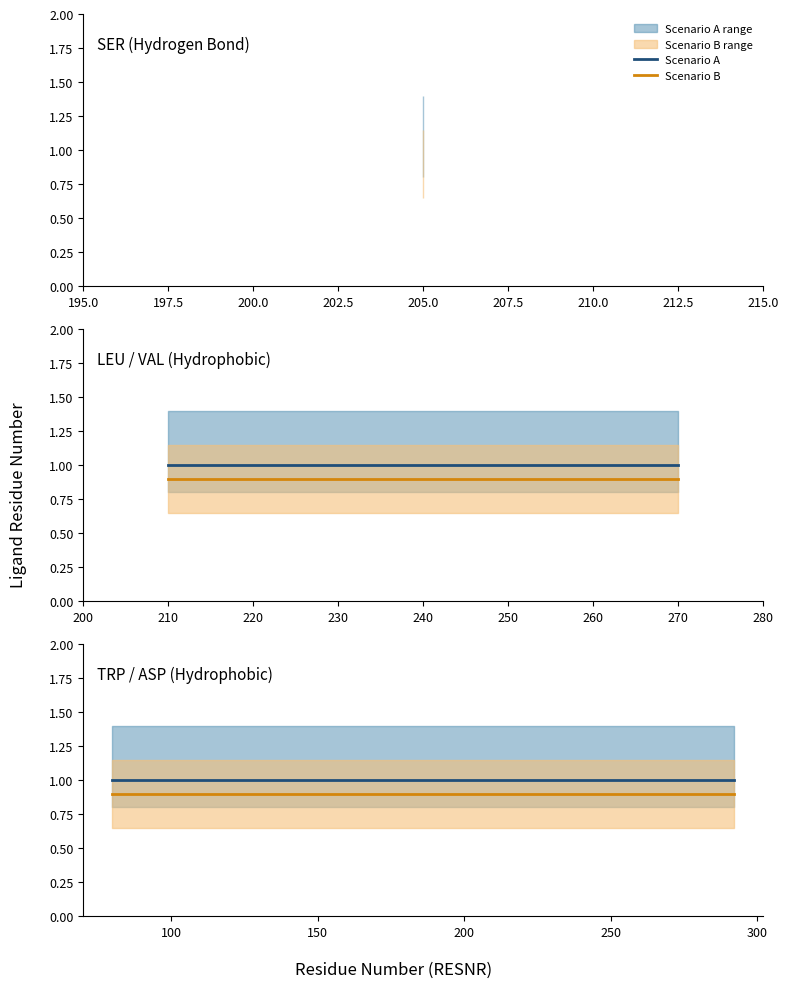

At which label does Scenario A reach its minimum?

195.0